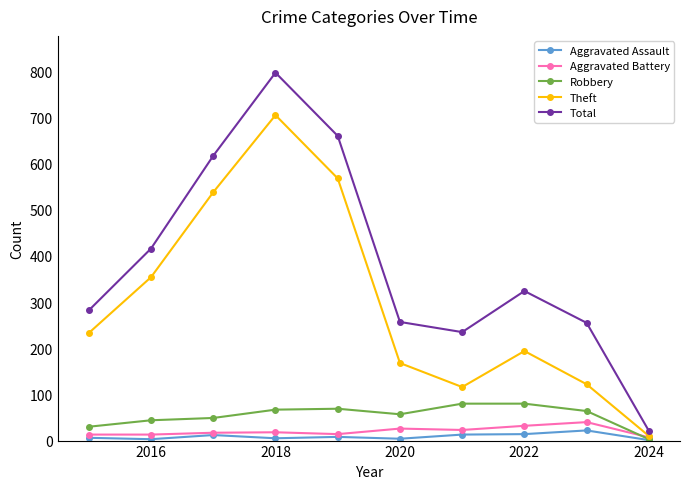

True or false: Robbery has more than 0 points higher than both neighbors.

True